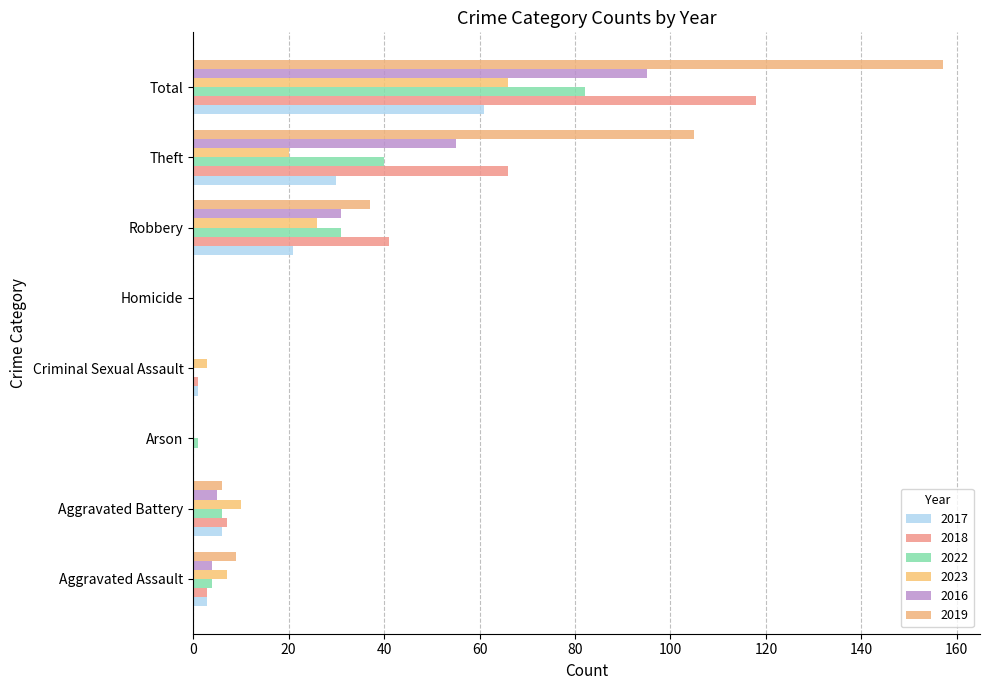

Reading right to left, what are all the values shown in this chart?

2017: Total=61	Theft=30	Robbery=21	Homicide=0	Criminal Sexual Assault=1	Arson=0	Aggravated Battery=6	Aggravated Assault=3
2018: Total=118	Theft=66	Robbery=41	Homicide=0	Criminal Sexual Assault=1	Arson=0	Aggravated Battery=7	Aggravated Assault=3
2022: Total=82	Theft=40	Robbery=31	Homicide=0	Criminal Sexual Assault=0	Arson=1	Aggravated Battery=6	Aggravated Assault=4
2023: Total=66	Theft=20	Robbery=26	Homicide=0	Criminal Sexual Assault=3	Arson=0	Aggravated Battery=10	Aggravated Assault=7
2016: Total=95	Theft=55	Robbery=31	Homicide=0	Criminal Sexual Assault=0	Arson=0	Aggravated Battery=5	Aggravated Assault=4
2019: Total=157	Theft=105	Robbery=37	Homicide=0	Criminal Sexual Assault=0	Arson=0	Aggravated Battery=6	Aggravated Assault=9